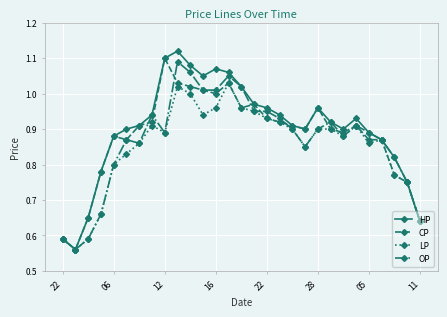

Which series has the widest spread of values?

HP